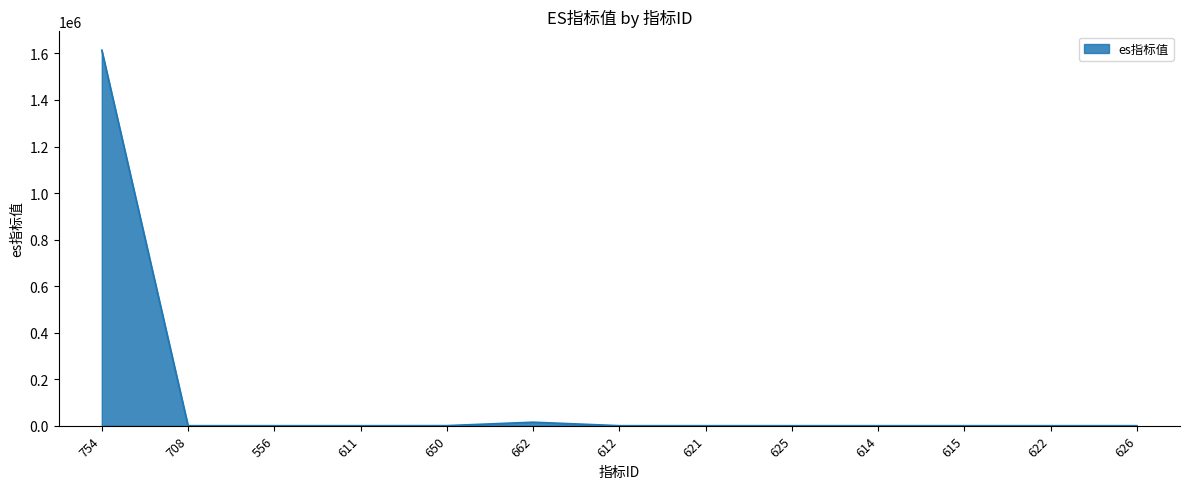

How many lines are shown in the chart?

1